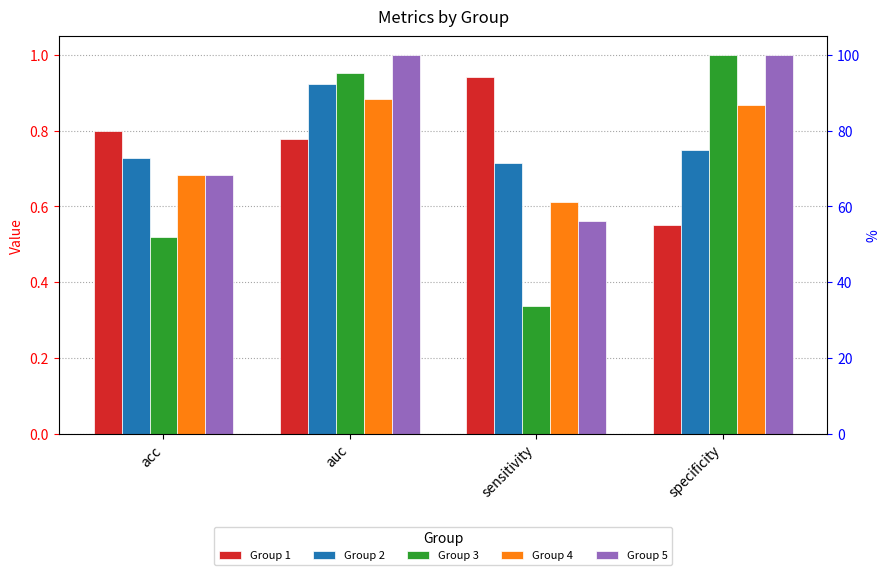

Is the value of Group 1 at acc greater than the value of Group 2 at specificity?

Yes